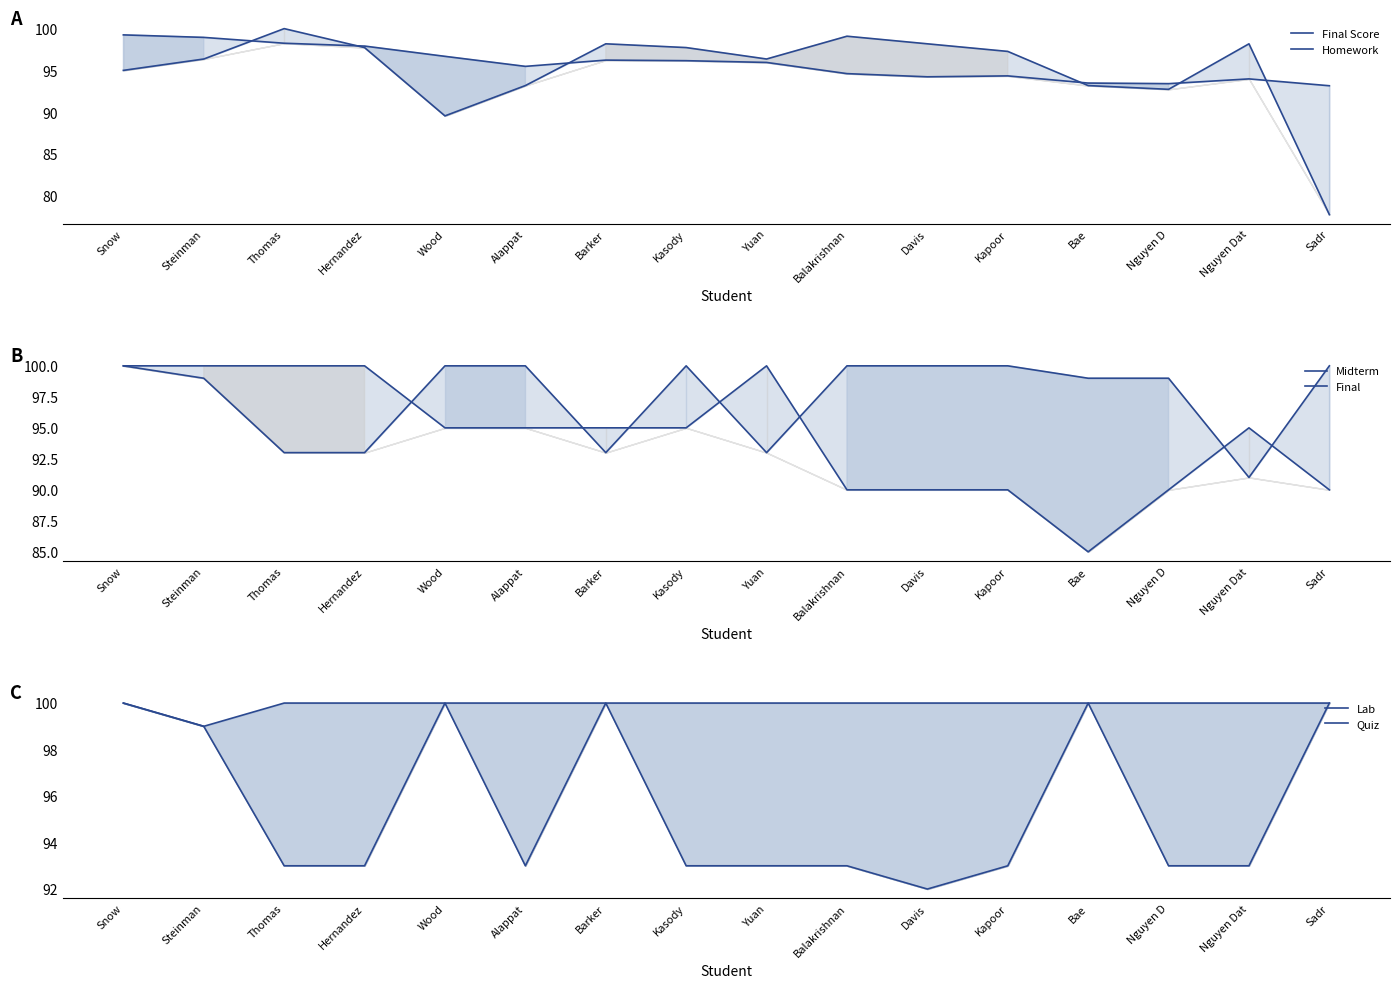

What is the difference between the second highest and second lowest values in the Midterm series?

7.0